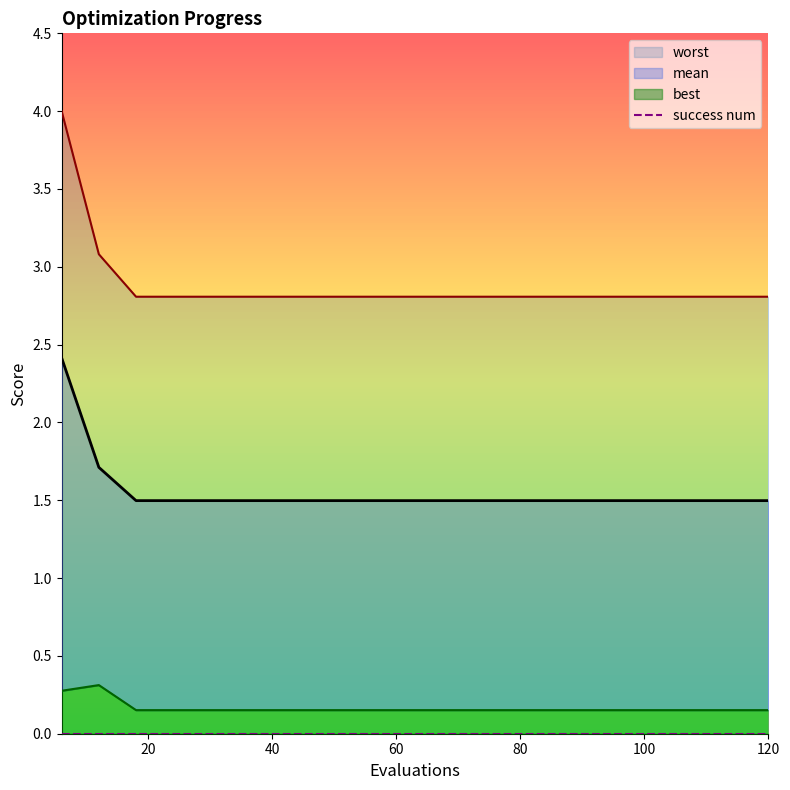

Does the chart have visible grid lines?

No